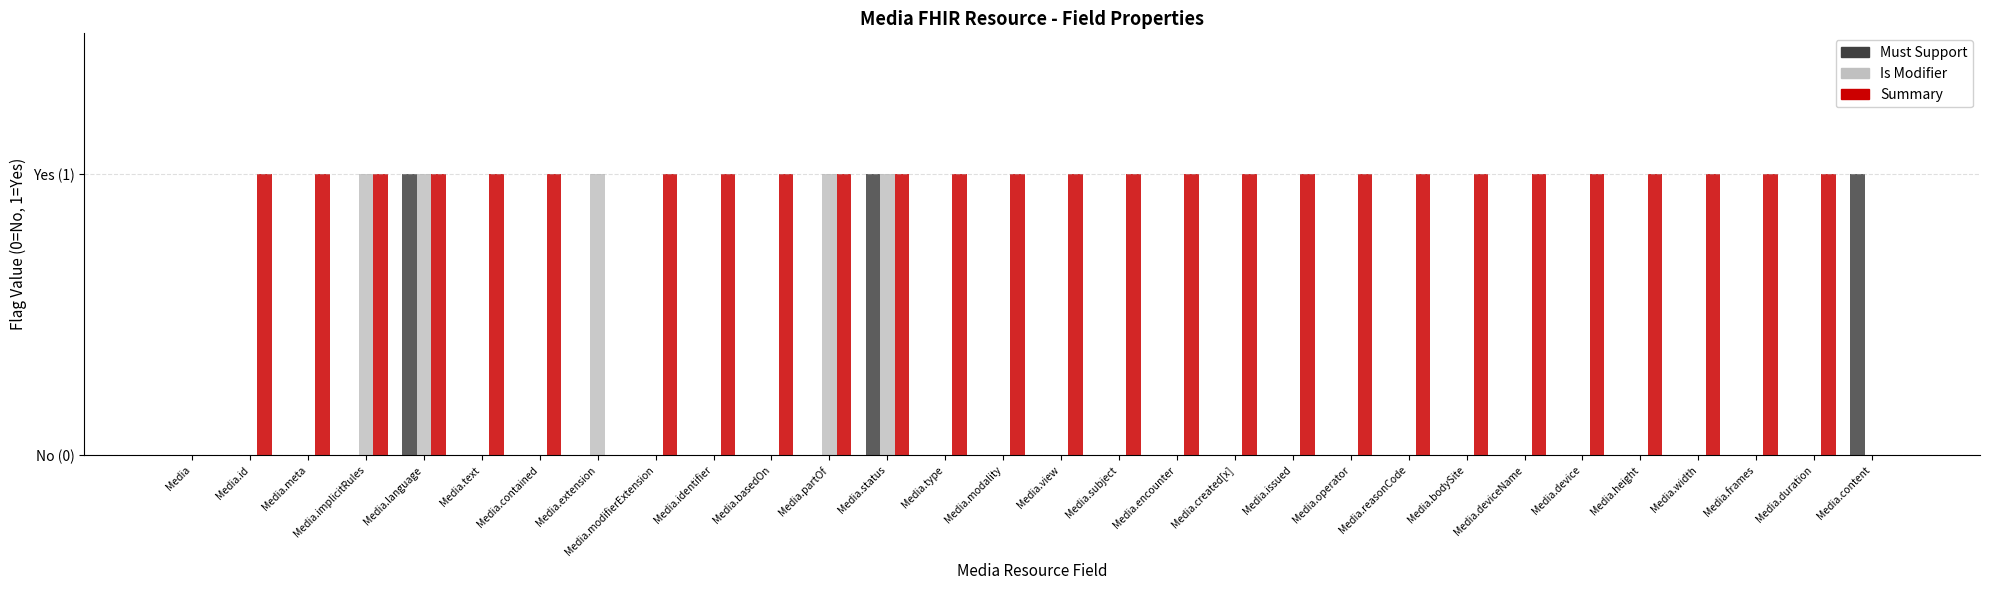

What is the difference between the maximum and minimum values in the Summary series?

1